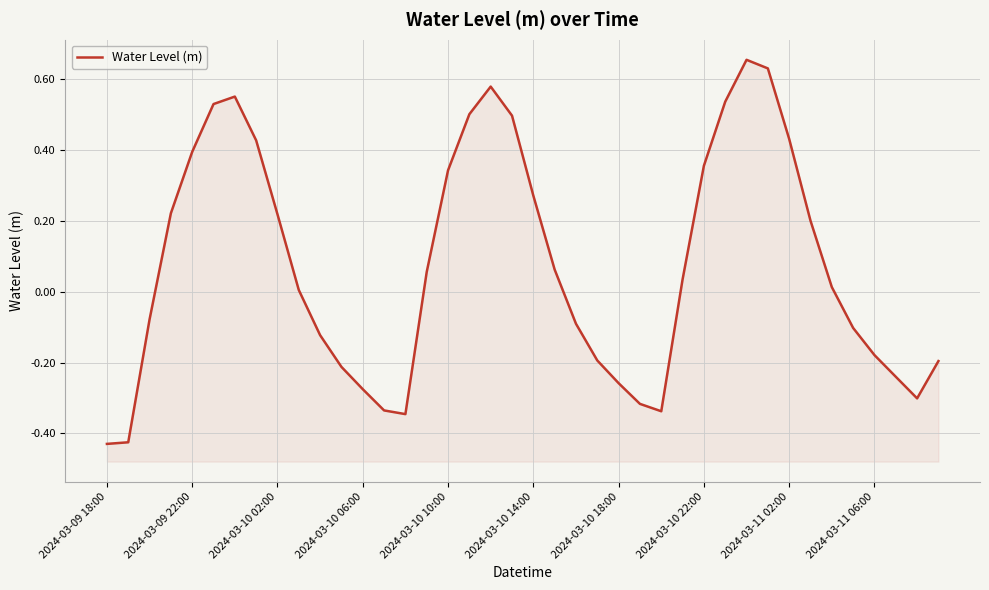

The chart shows a value of -0.3 at 23. True or false?

False